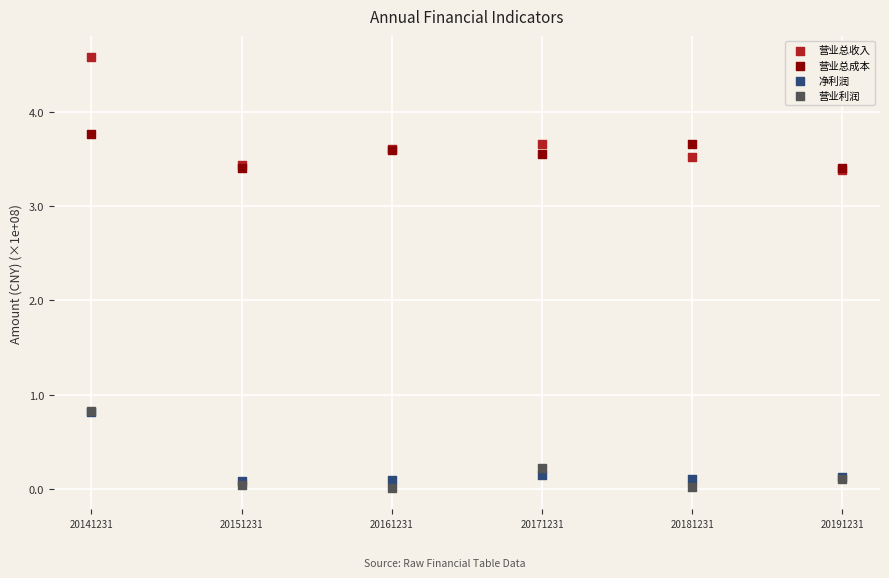

What are all the series names shown in the legend?

营业总收入, 营业总成本, 净利润, 营业利润